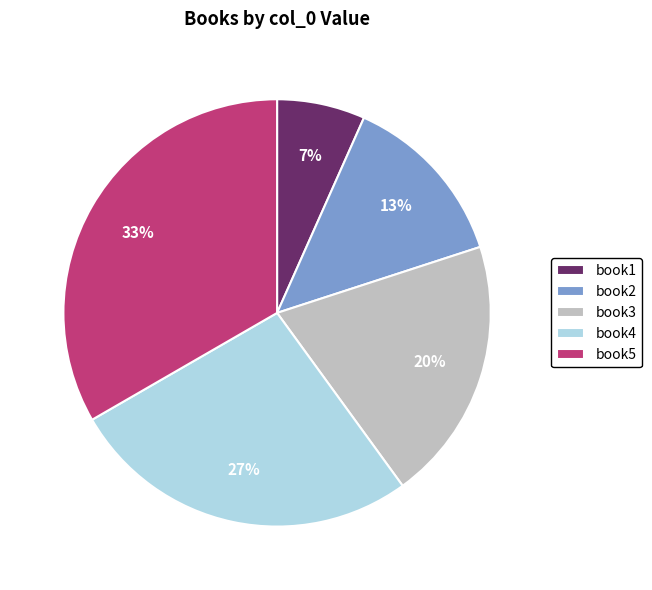

True or false: book4 accounts for 38% of the total.

False